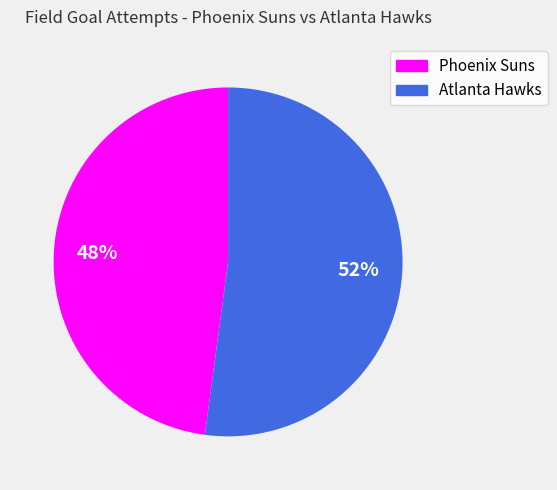

To the nearest percent, what is the difference between the largest and smallest slice percentages?

4%